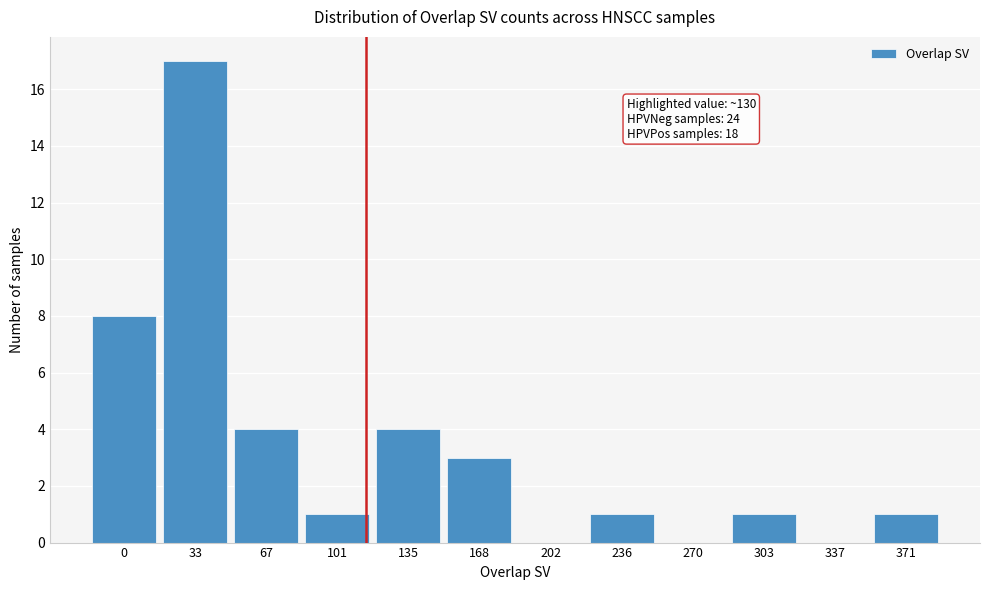

Reading left to right, what are all the values shown in this chart?

0=8	33=17	67=4	101=1	135=4	168=3	202=0	236=1	270=0	303=1	337=0	371=1